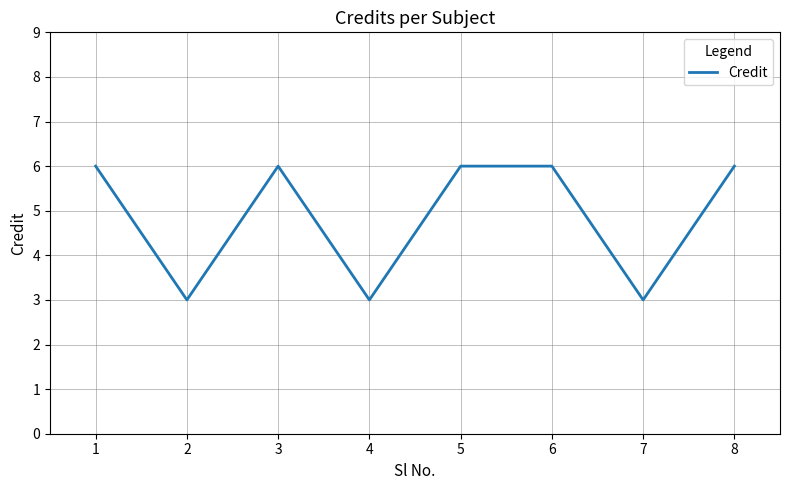

What is the approximate value at 2?

3